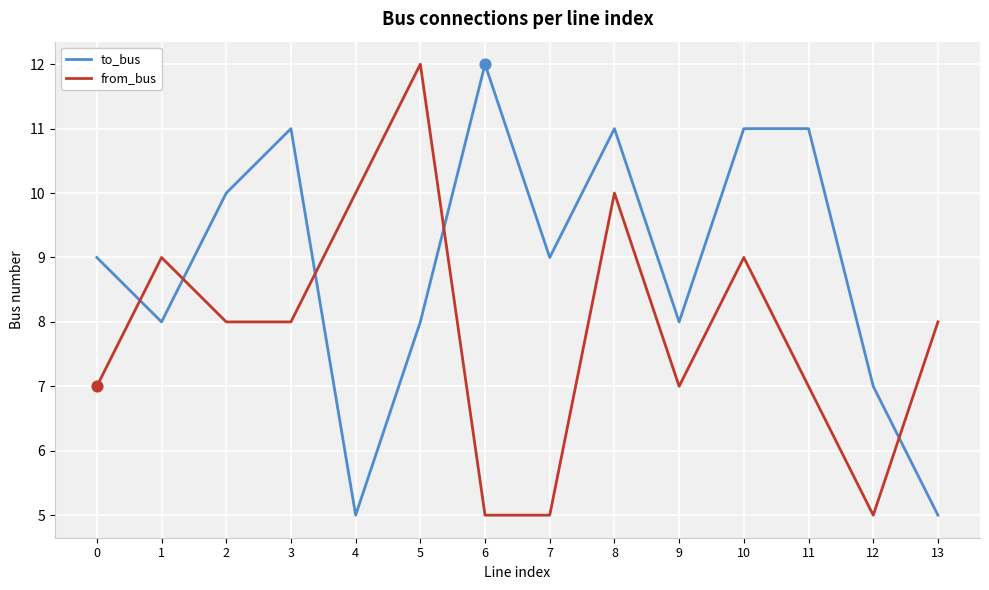

Is the value of from_bus at 1 greater than the value of to_bus at 8?

No